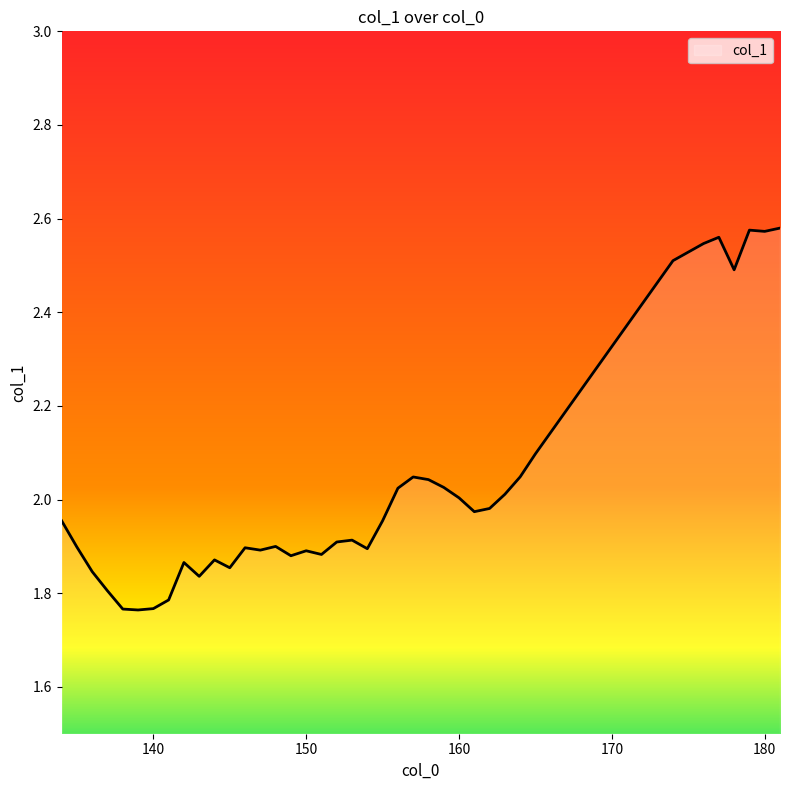

What is the difference between the maximum and minimum values?

0.8